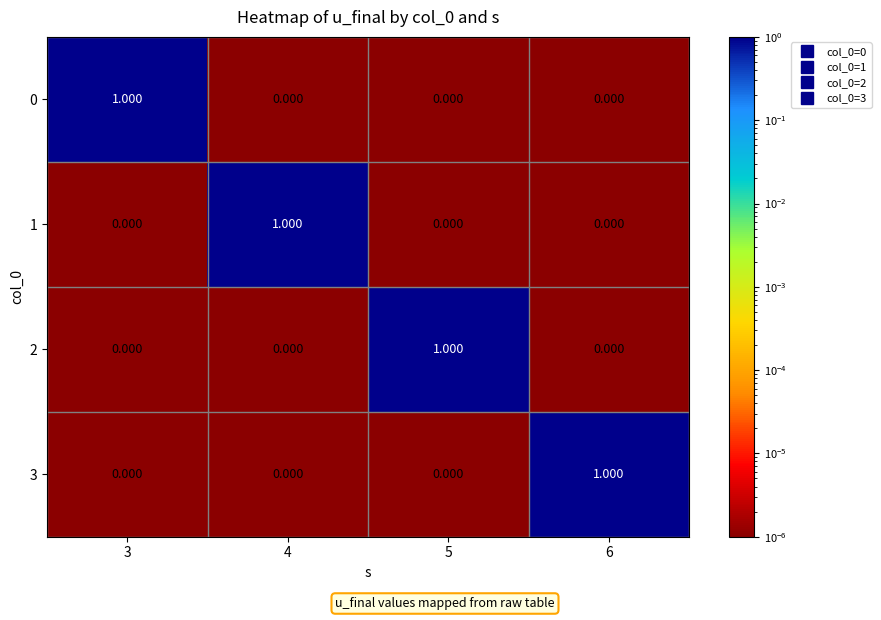

Is the value of 1 at 3 greater than the value of 2 at 5?

No